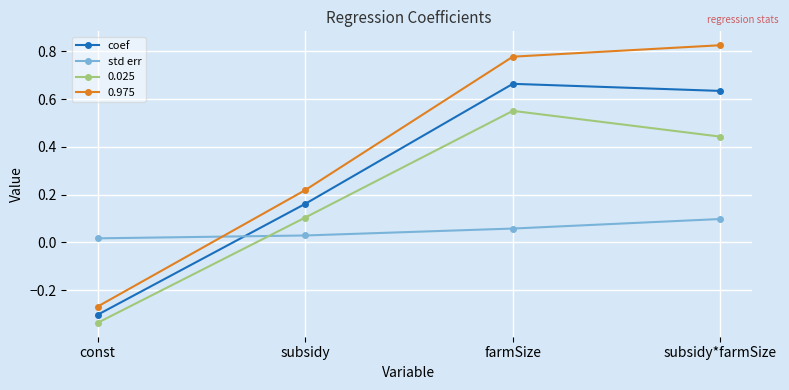

The value of coef at farmSize is 0.4. True or false?

False